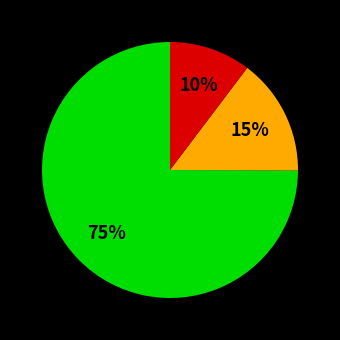

Is there any slice that represents more than half of the pie?

Yes